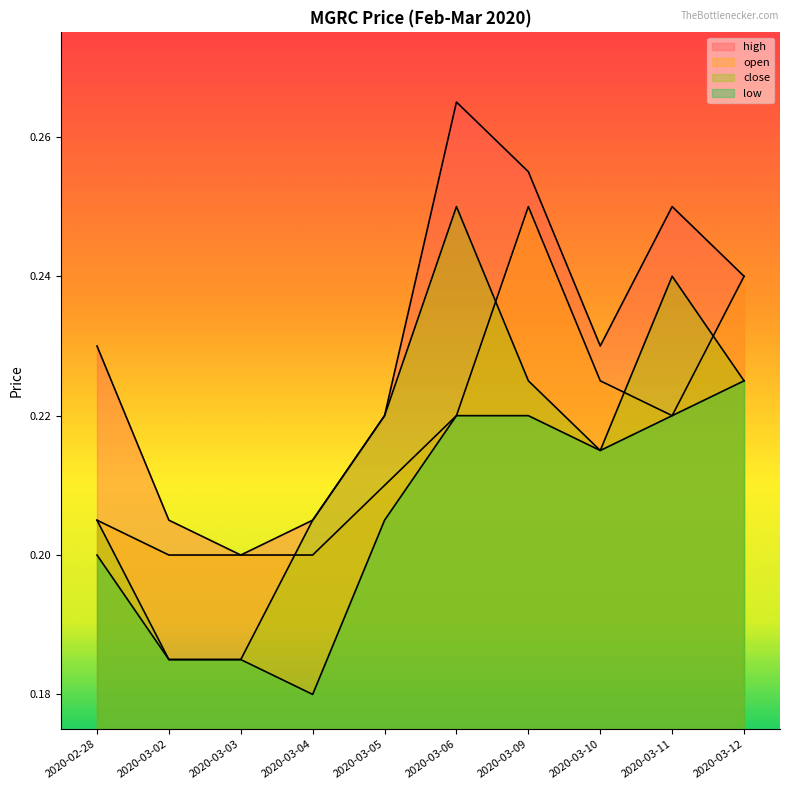

What is the label of the 1st point from the right?

2020-03-12